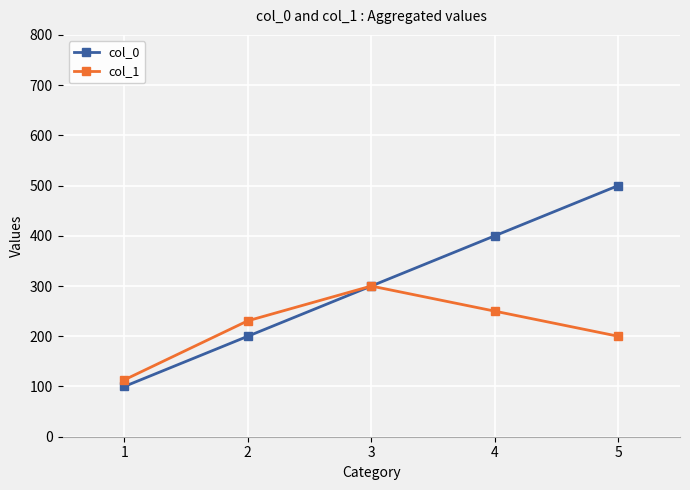

What is the smallest value displayed?

100.0